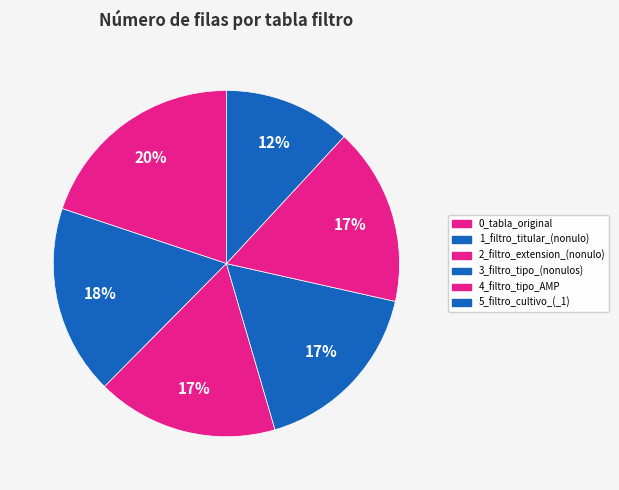

The 3_filtro_tipo_(nonulos) slice represents 7% of the pie. True or false?

False